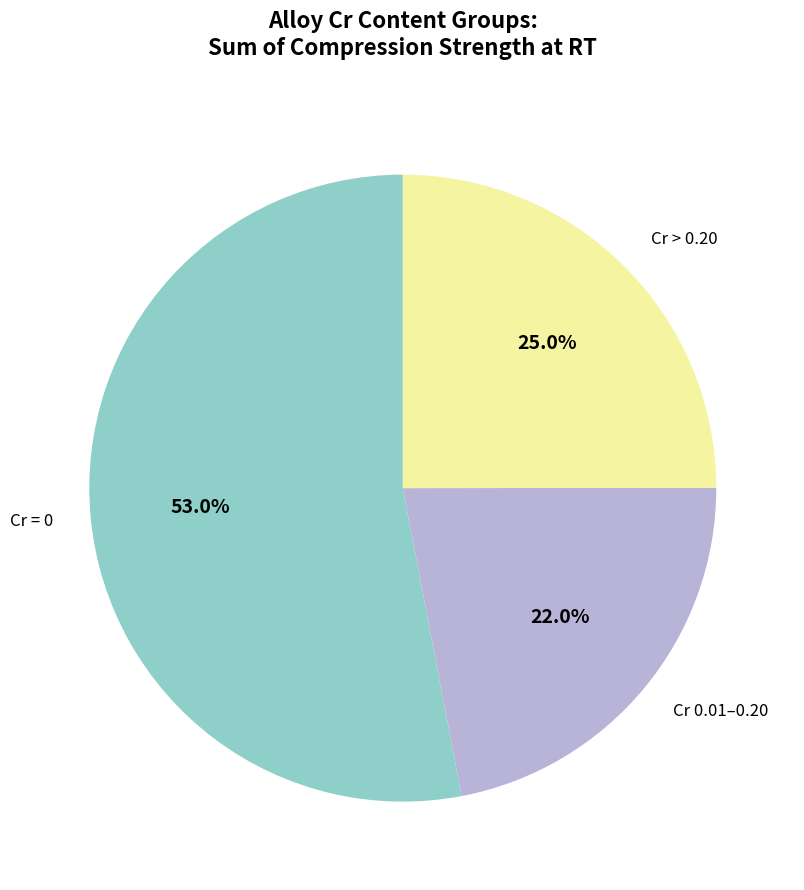

Do Cr = 0 and Cr 0.01–0.20 together represent more than half of the pie?

Yes